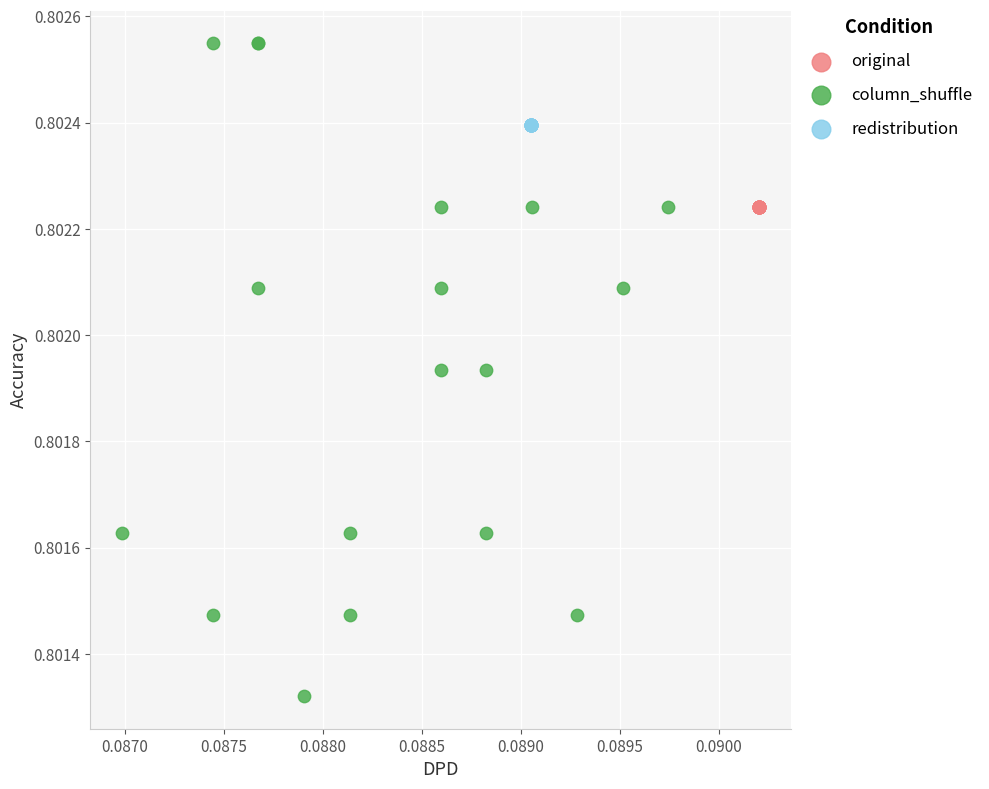

Which series reaches the minimum Y coordinate?

column_shuffle